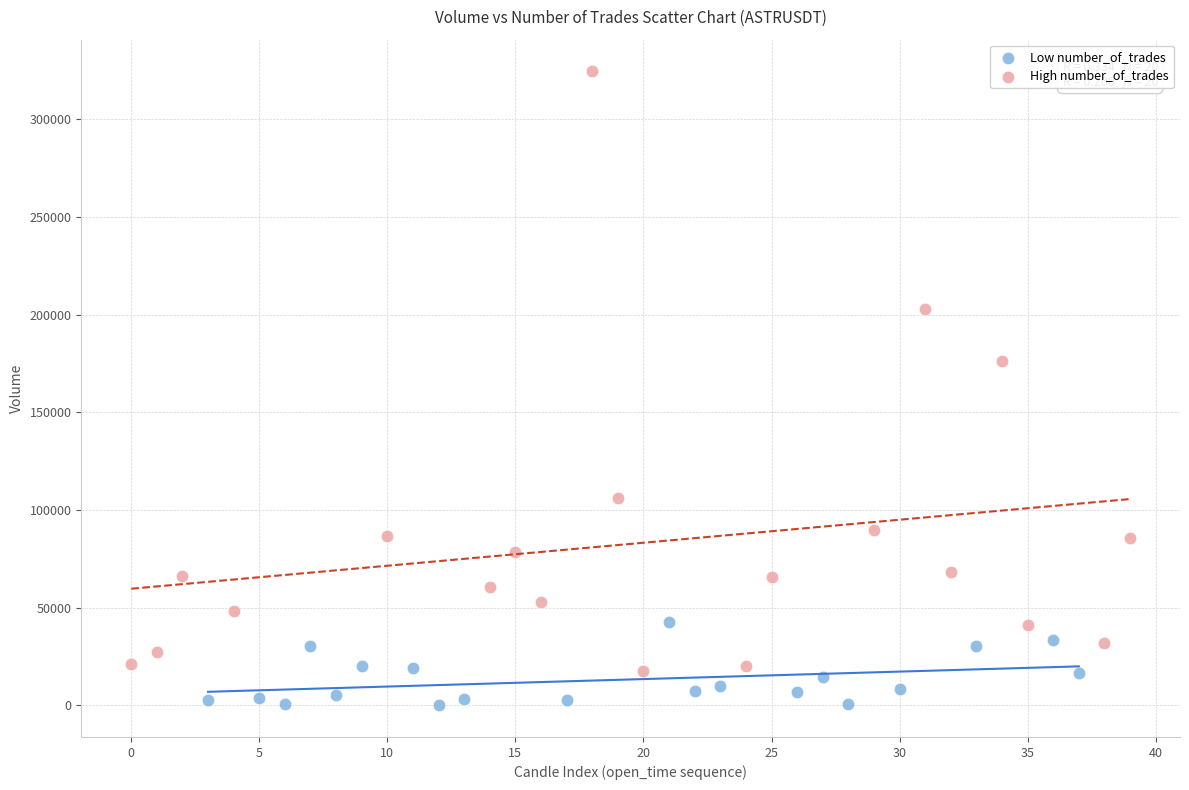

What are all the series names shown in the legend?

Low number_of_trades, High number_of_trades